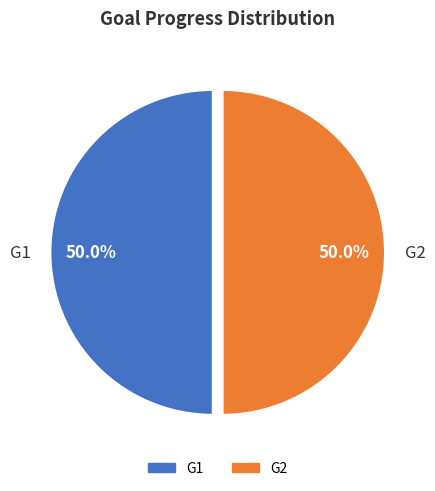

What portion of the pie excludes G1?

50.0%